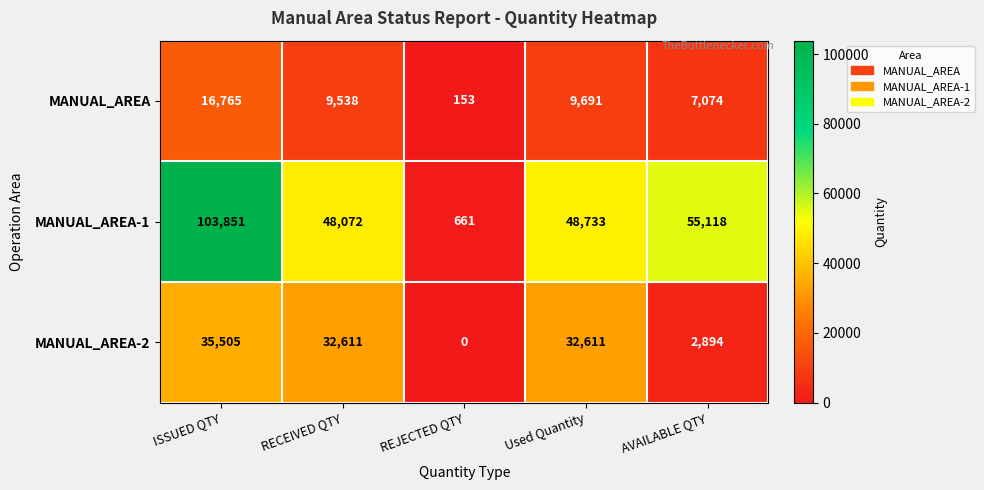

The value of MANUAL_AREA-2 at RECEIVED QTY is 32611. True or false?

True